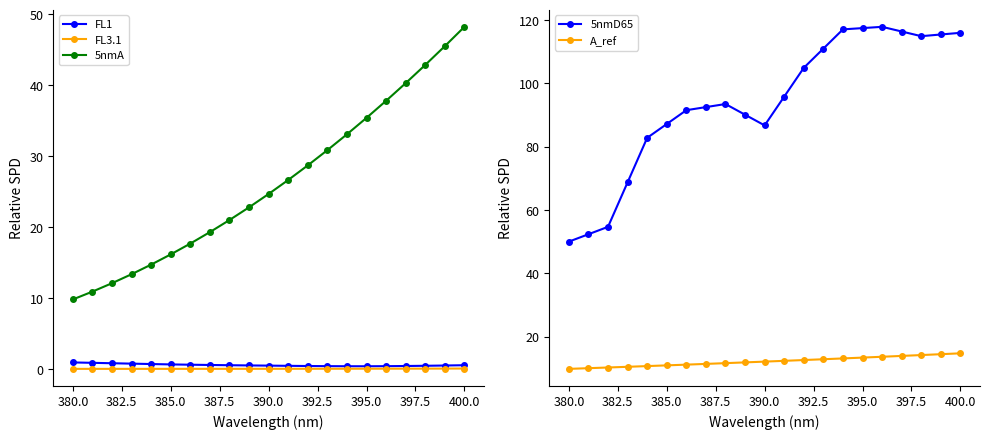

Does the chart have visible grid lines?

No